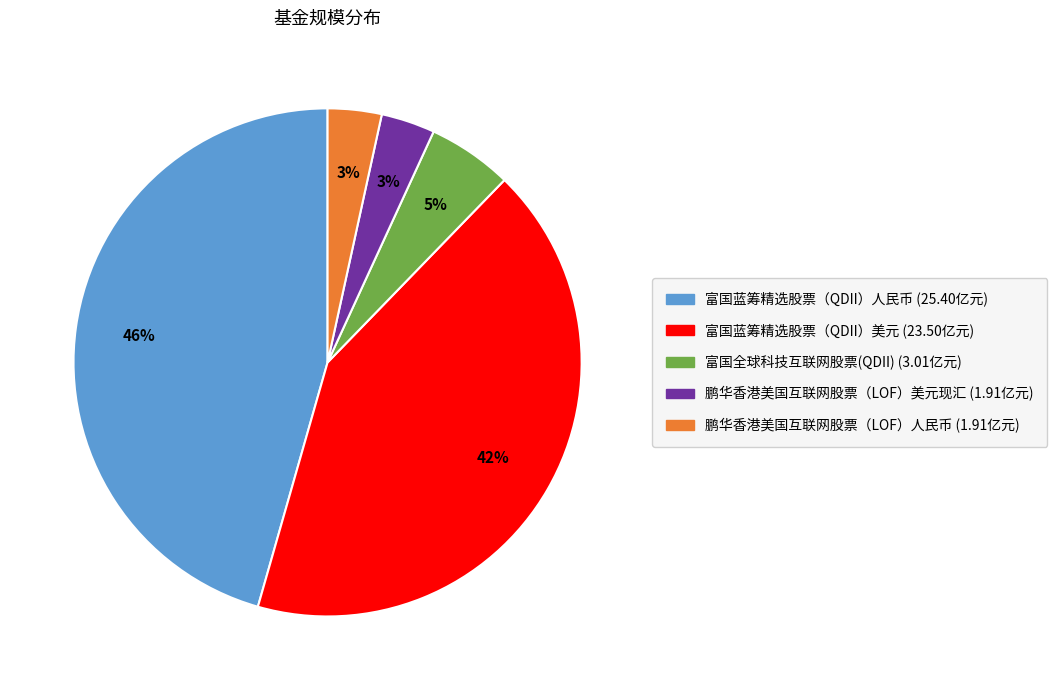

Combined, do 富国蓝筹精选股票（QDII）人民币 and 富国全球科技互联网股票(QDII) account for over 50%?

Yes